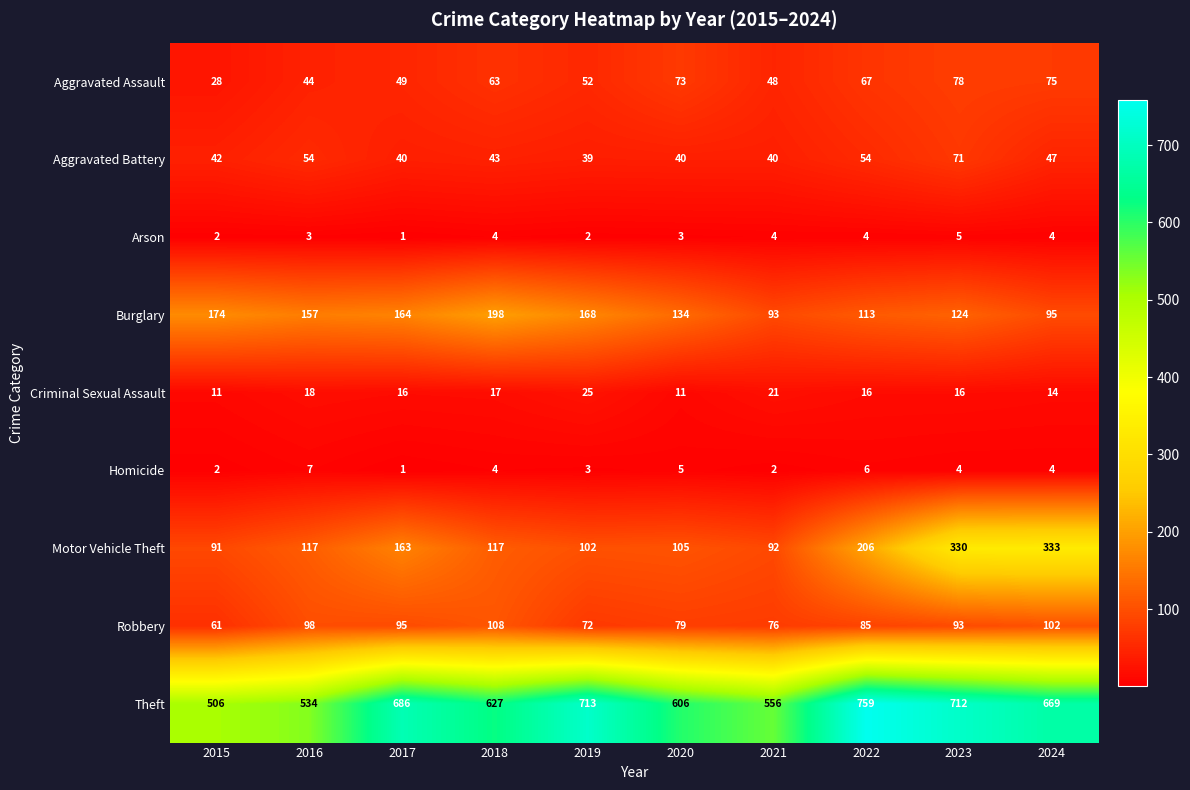

Count the Homicide values in the range 2 to 5.

7